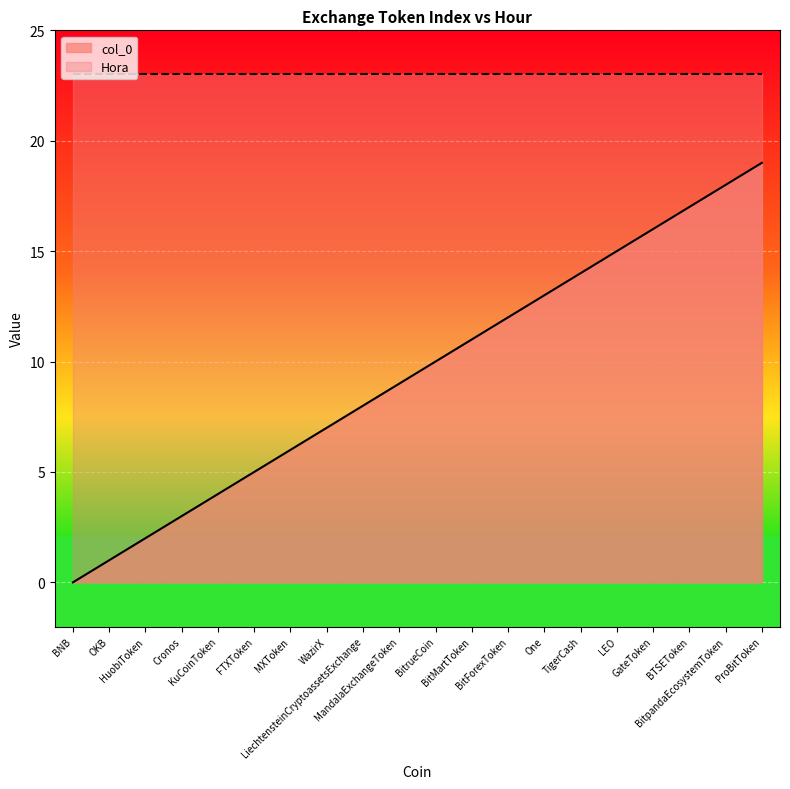

What is the difference between the values at BitMartToken and MXToken?

5